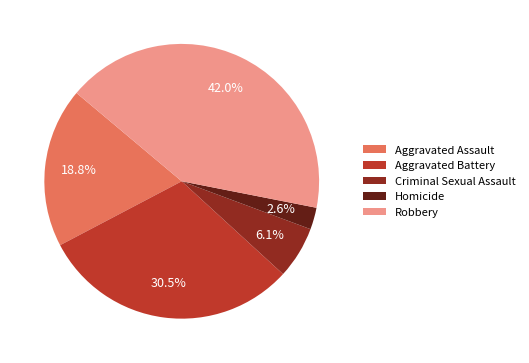

To the nearest percent, what is the difference between the Criminal Sexual Assault and Aggravated Battery slice percentages?

24%